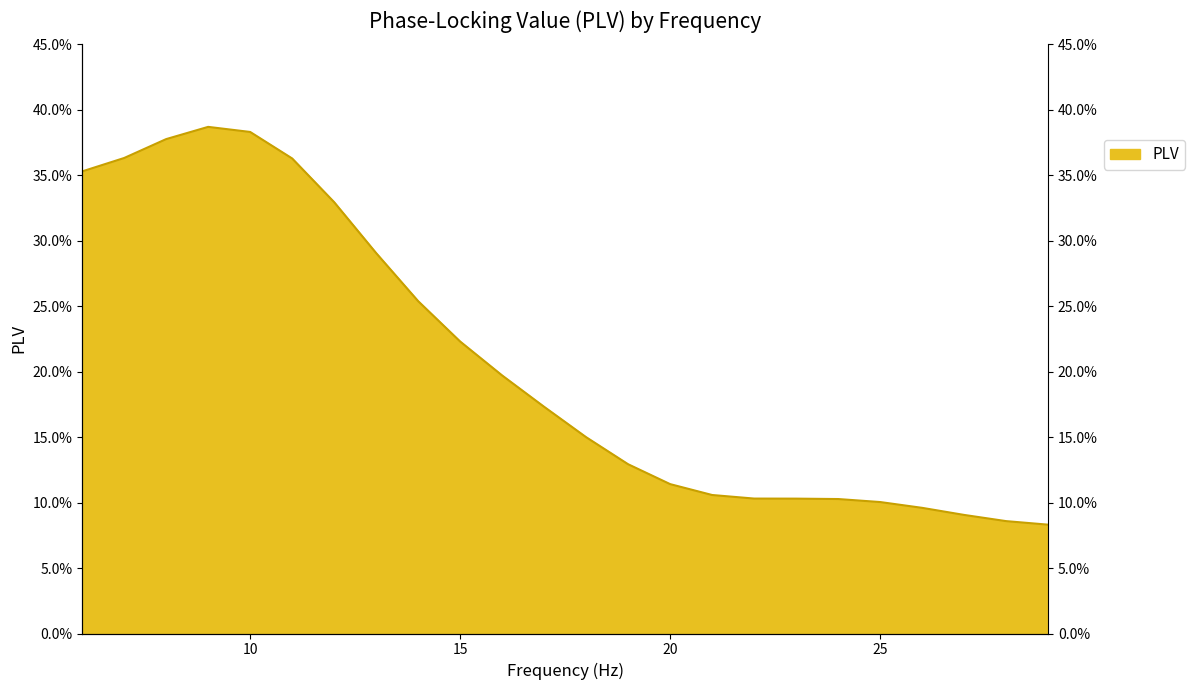

How many interior local peaks (higher than both neighbors) does the data have?

1